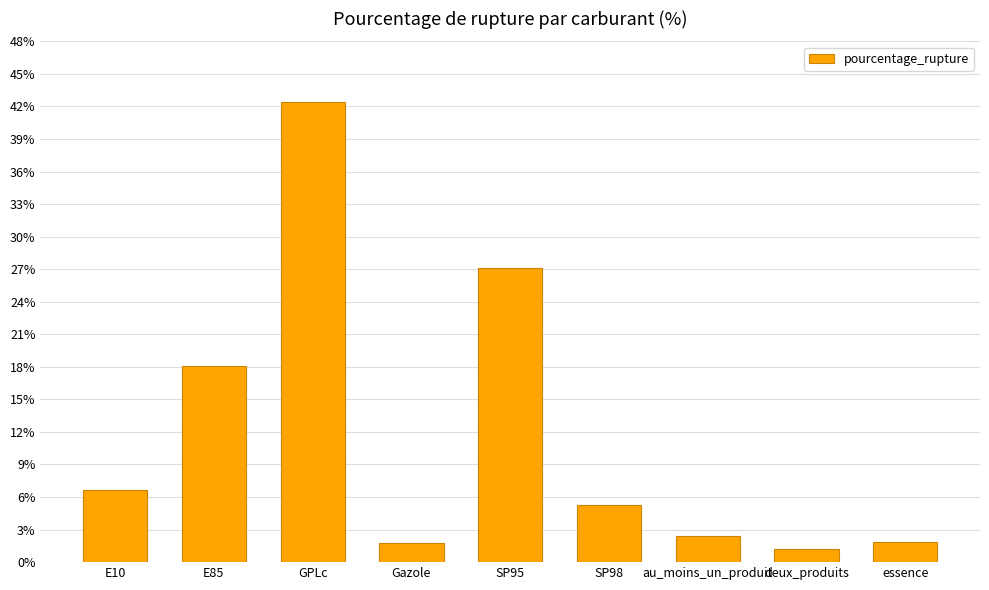

True or false: the data shows 41.2 at SP95.

False